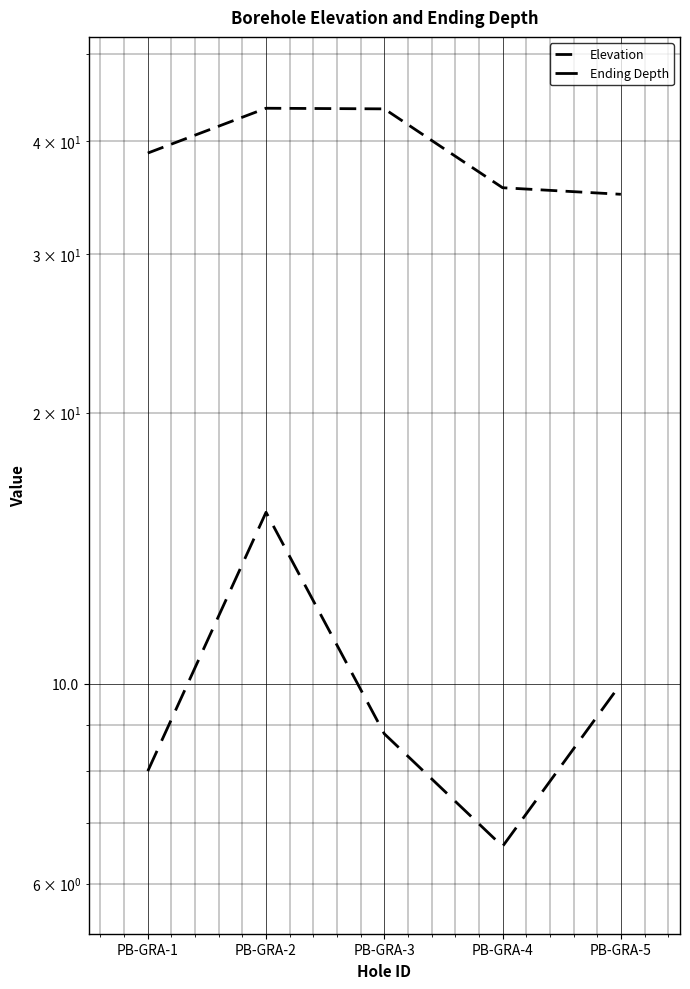

What are all the series names shown in the legend?

Elevation, Ending Depth